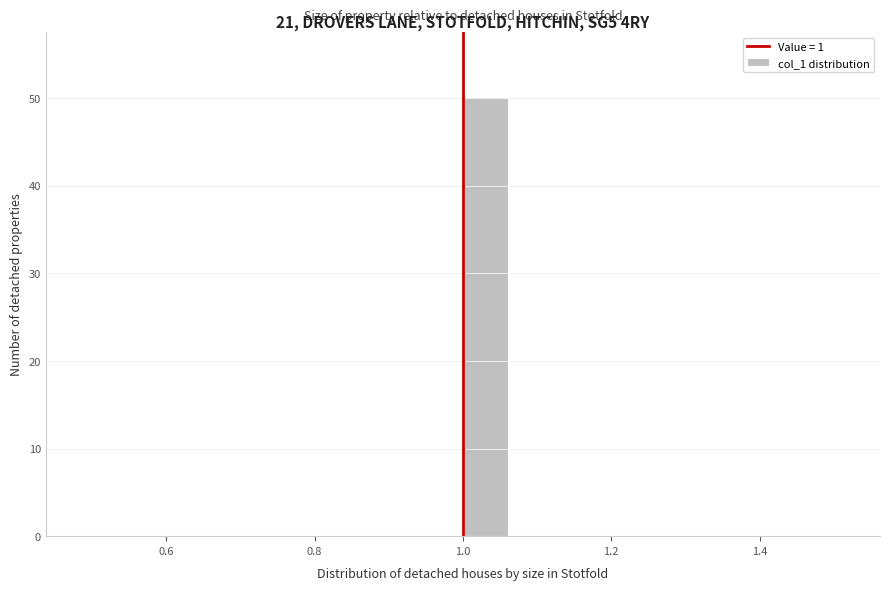

Read against the x-axis, roughly where is the centre of the tallest bar?

1.04